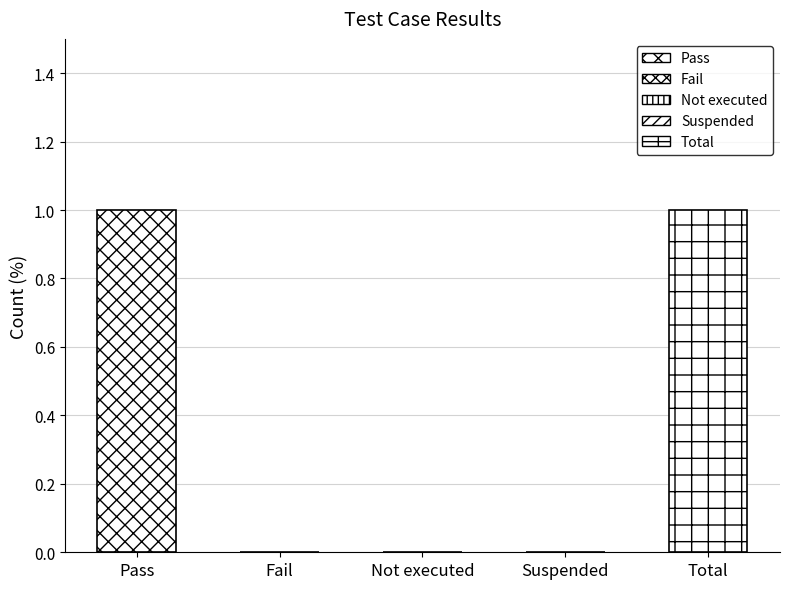

Does the chart contain any negative values?

No